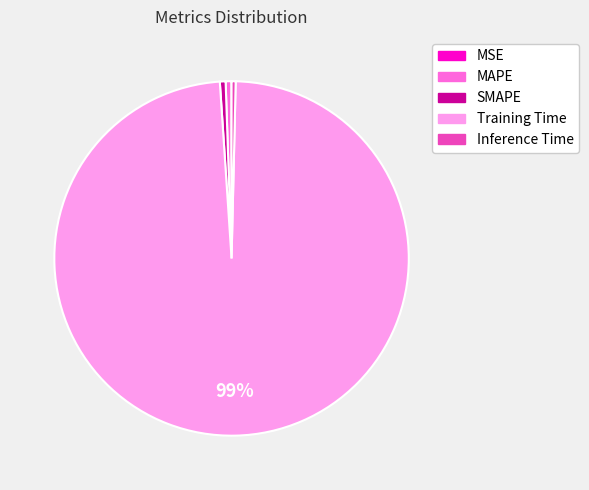

To the nearest percent, what is the average slice percentage?

20%